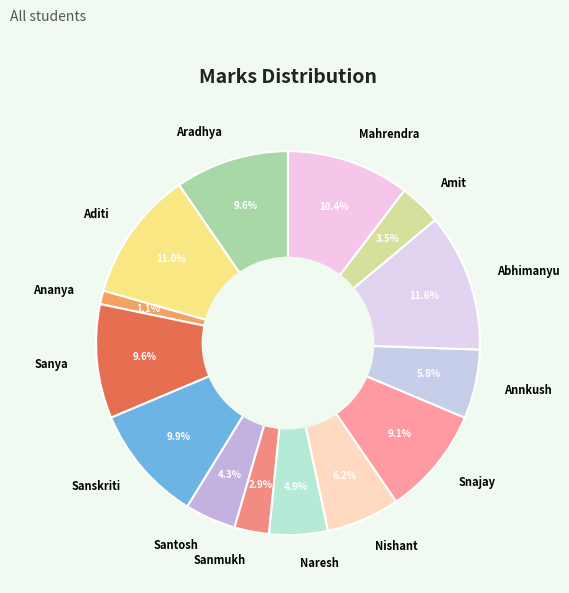

Count the number of slices in the pie.

14